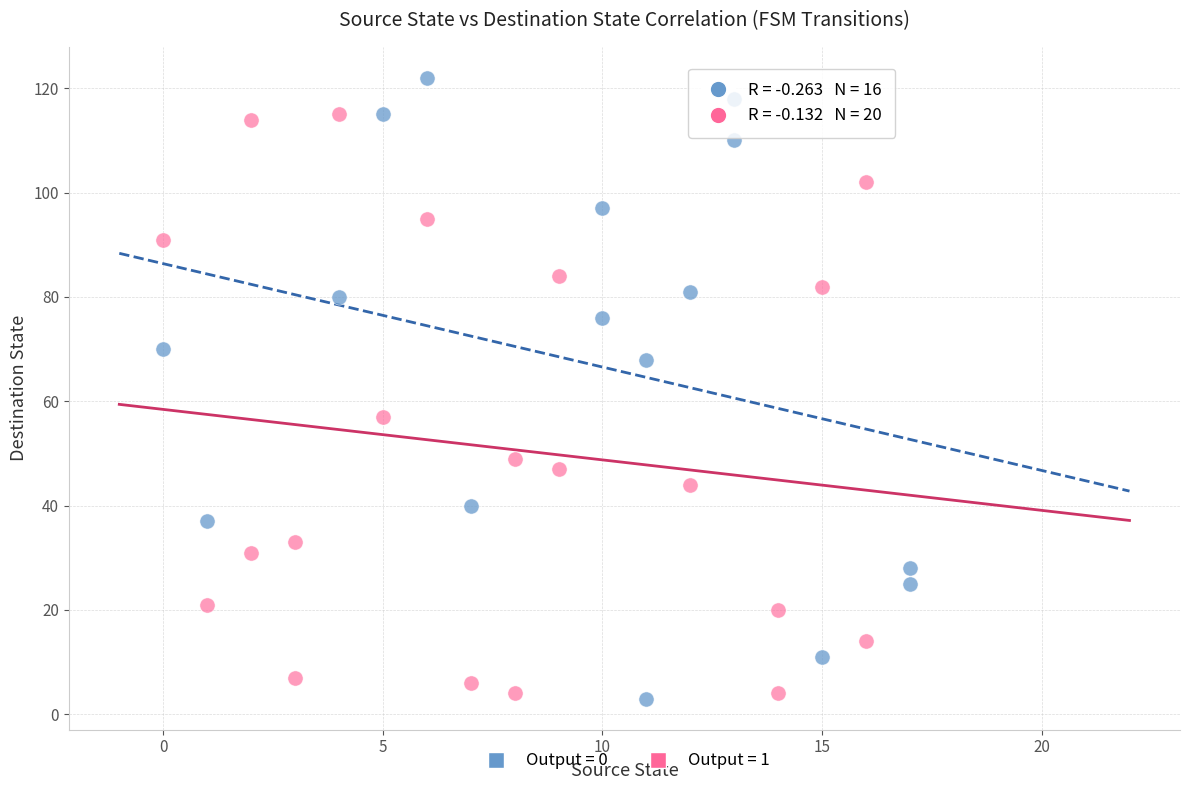

Which series contains the highest Y value?

Output = 0